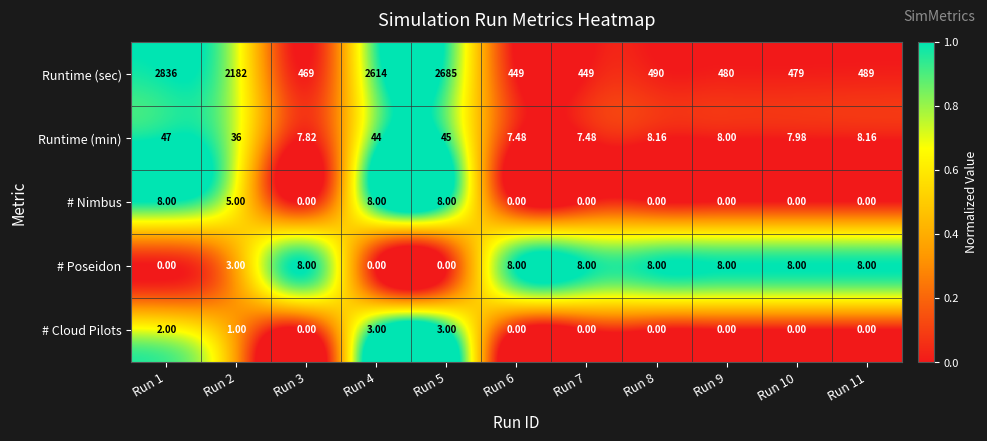

Which series has the largest range (max minus min)?

Runtime (sec)